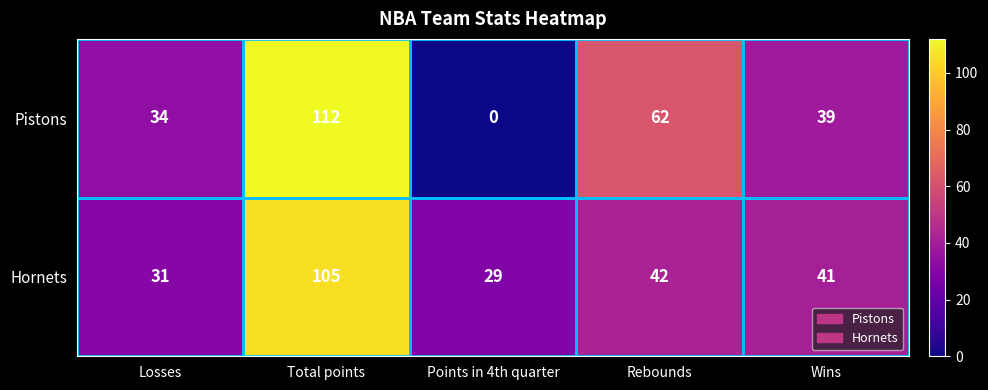

Which series changed the most between Points in 4th quarter and Wins?

Pistons